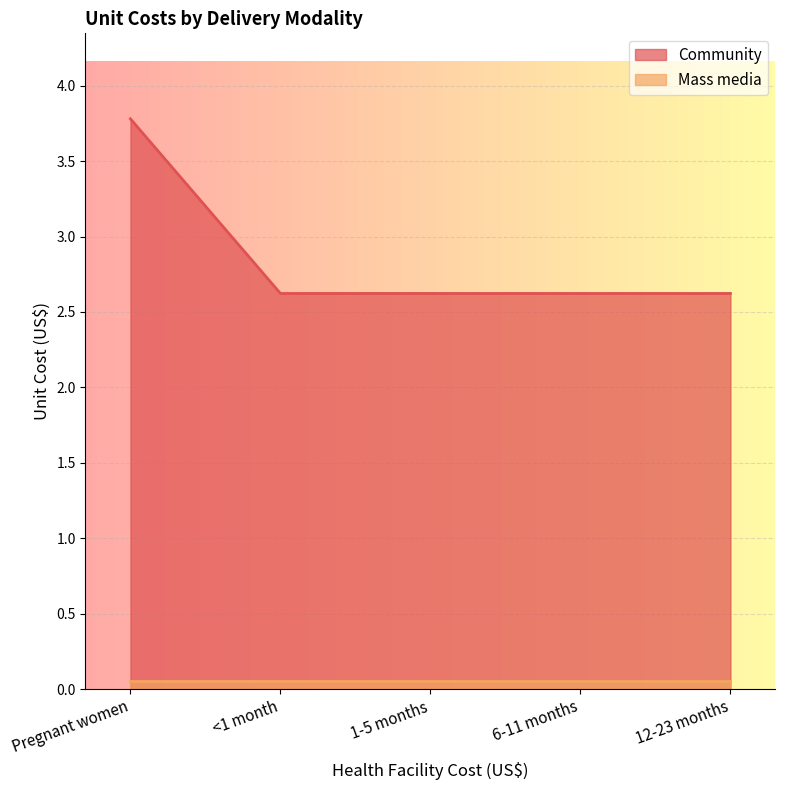

True or false: the data has more than 0 interior local peaks.

False